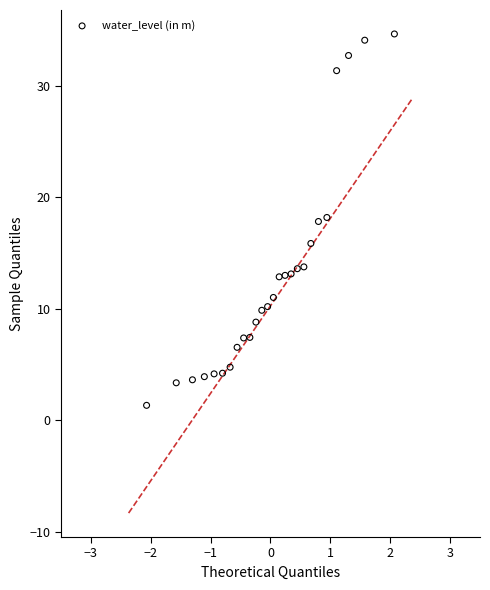

What is the range of X values (max minus min)?

4.1